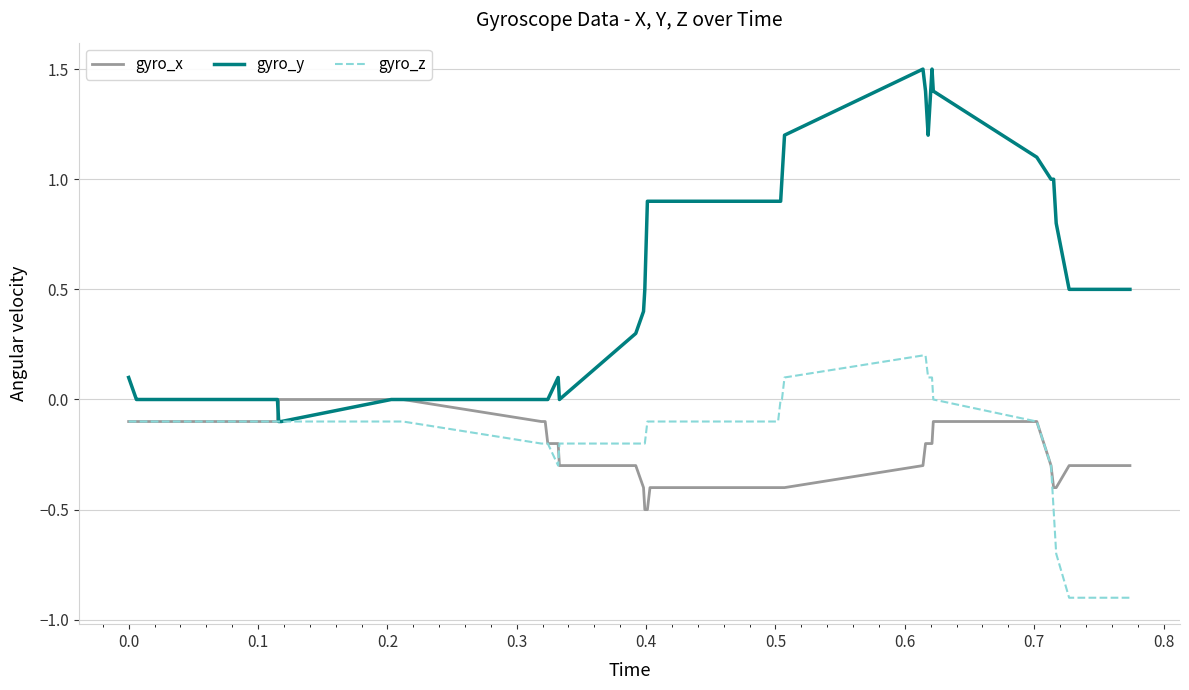

What is the maximum value shown in the chart?

1.5